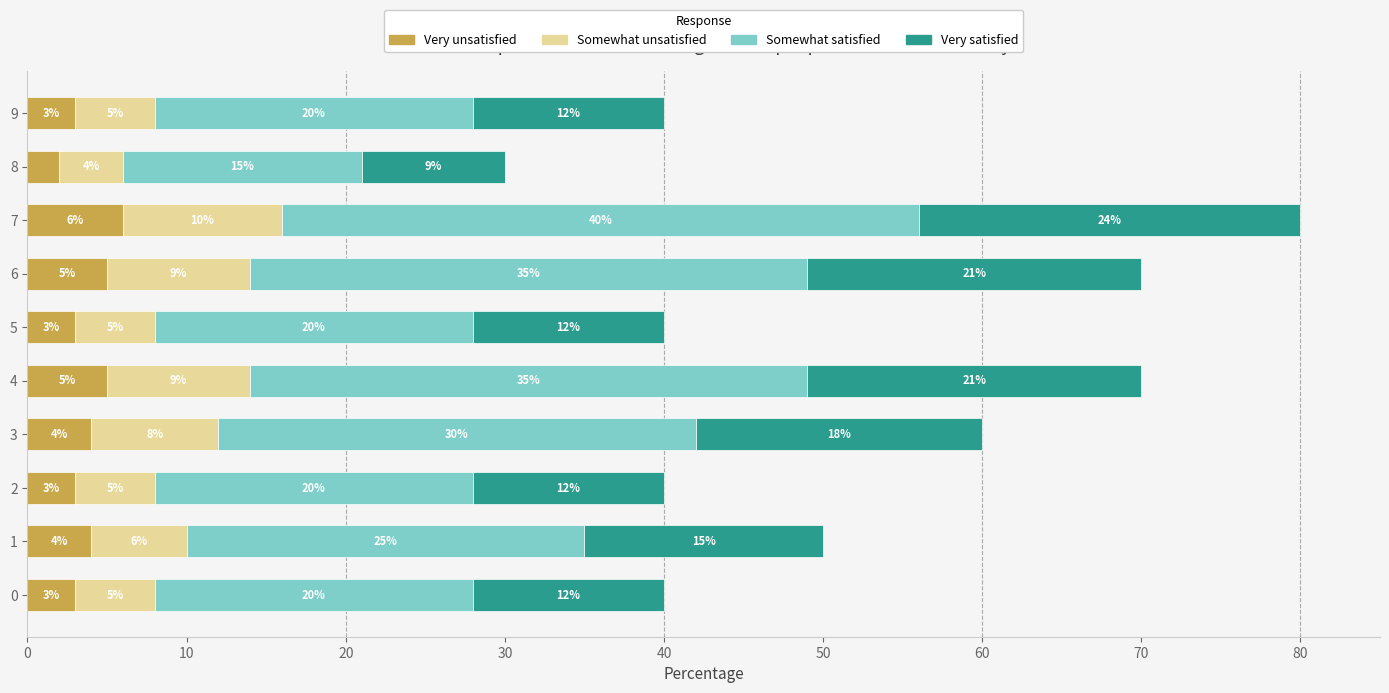

What value does the Very unsatisfied series have at 6?

5